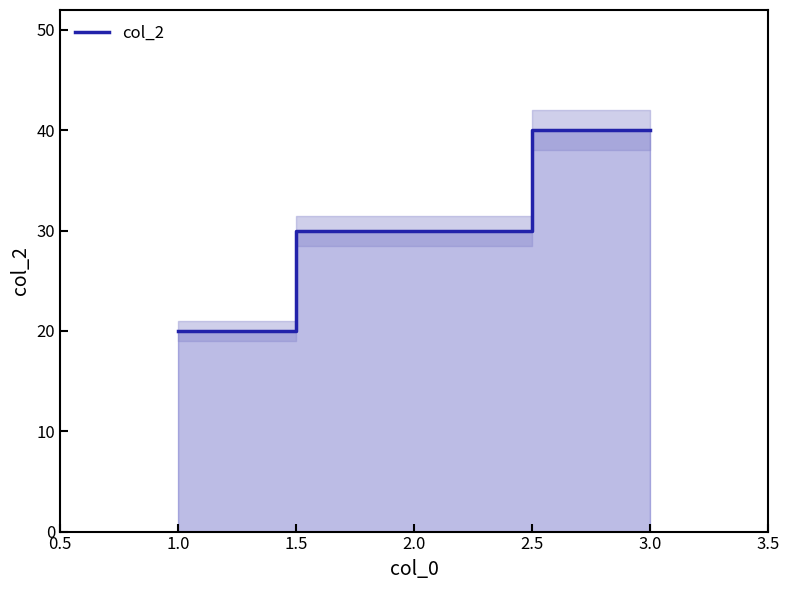

Where does the col_2 series first go above 29?

2.0